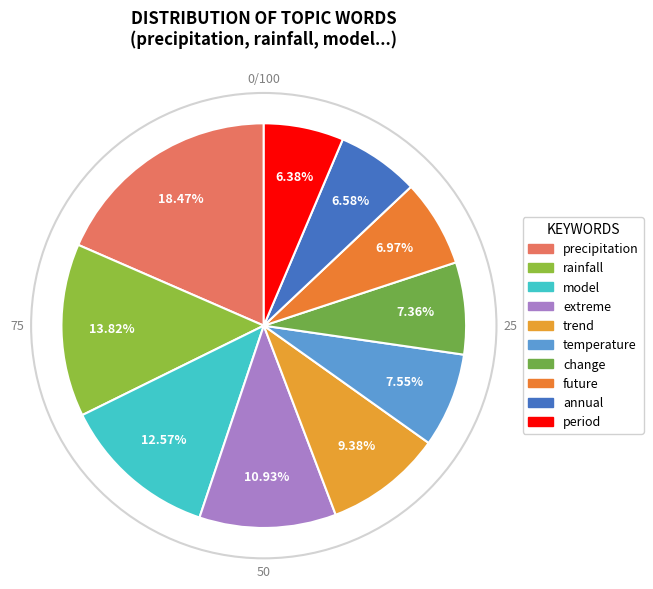

To the nearest percent, what is the combined percentage of period and future?

13%